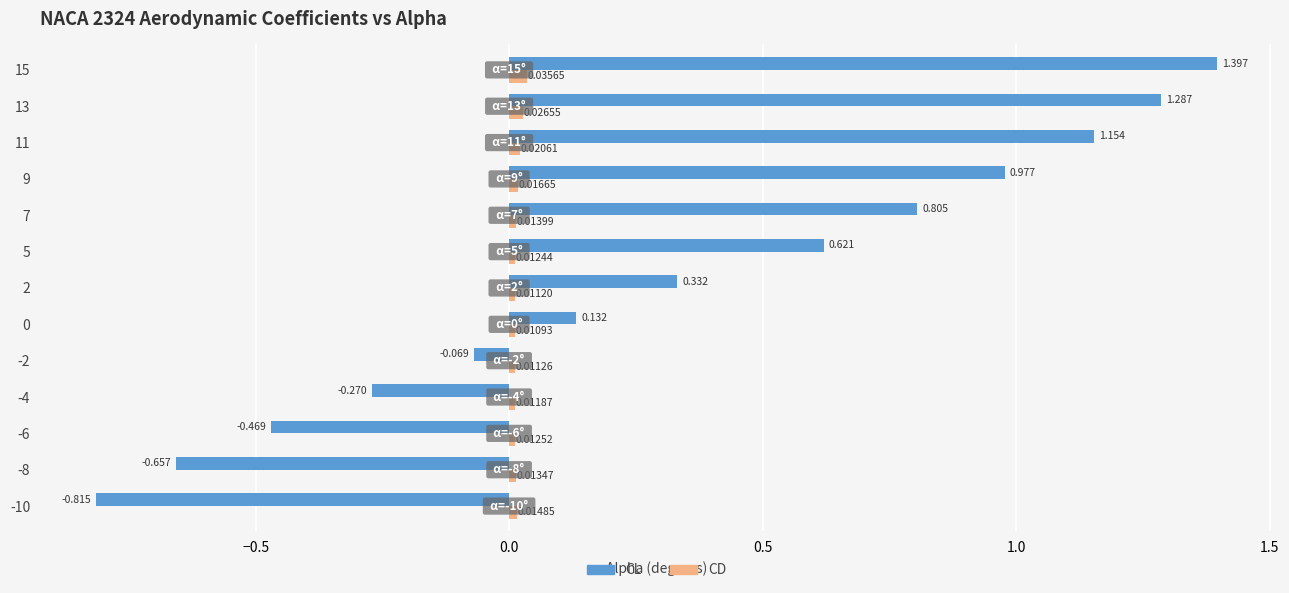

Rank the series by their average value, from highest to lowest.

CL, CD